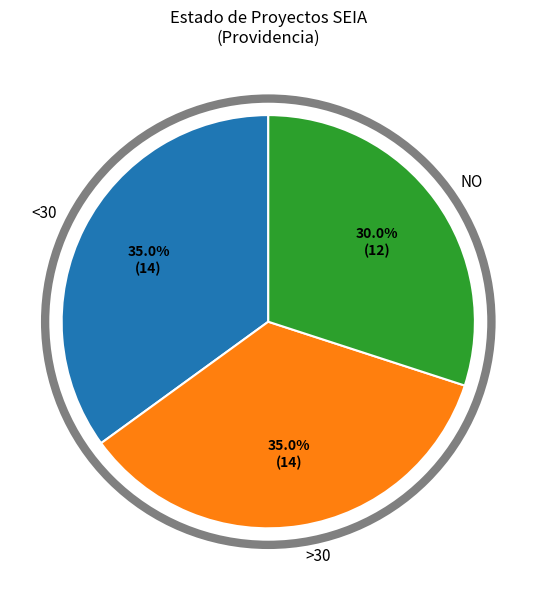

How many slices are in this pie chart?

3